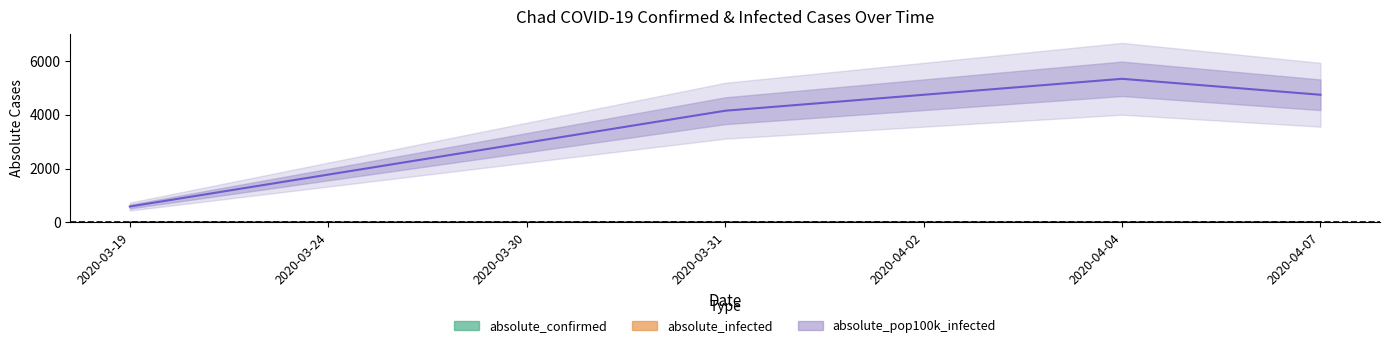

True or false: absolute_infected has a value of 8.0 at 2020-04-07.

True